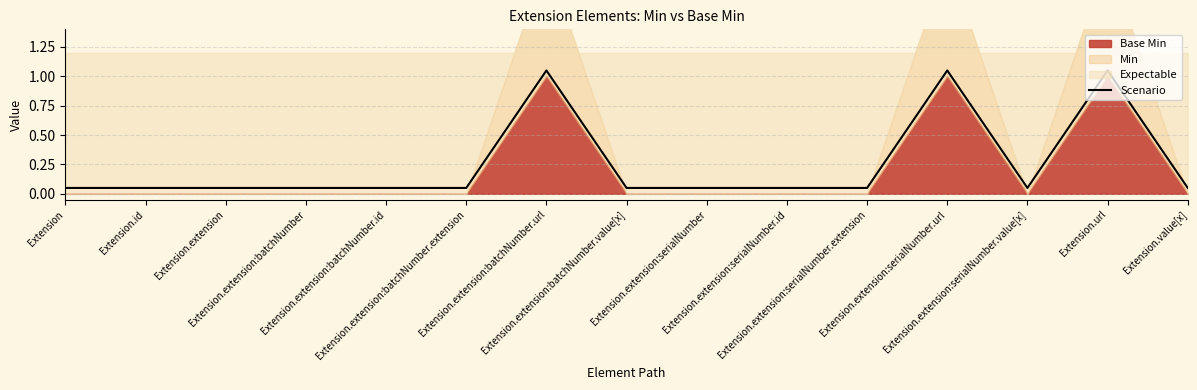

What is the label of the 1st point from the right?

Extension.value[x]